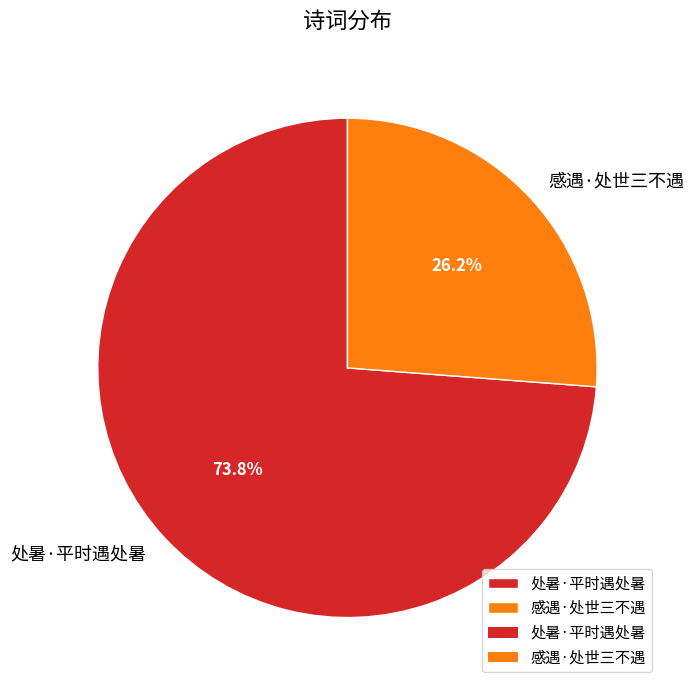

Count the number of slices in the pie.

2